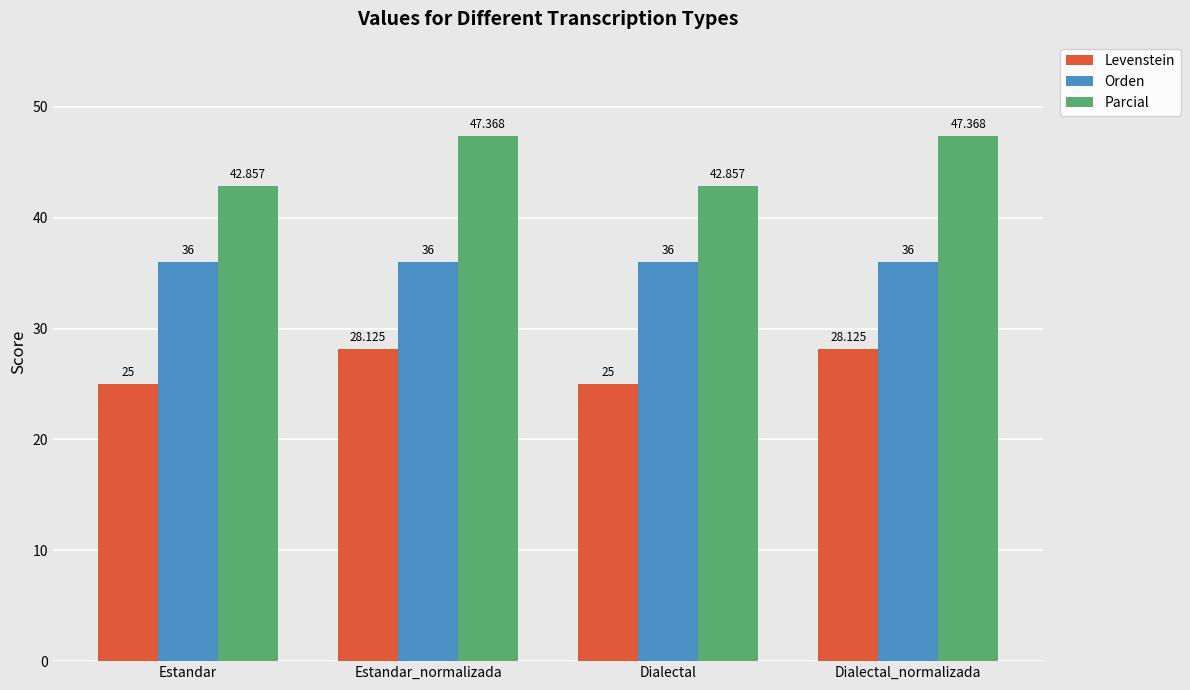

What is the label of the 2nd bar from the right?

Dialectal